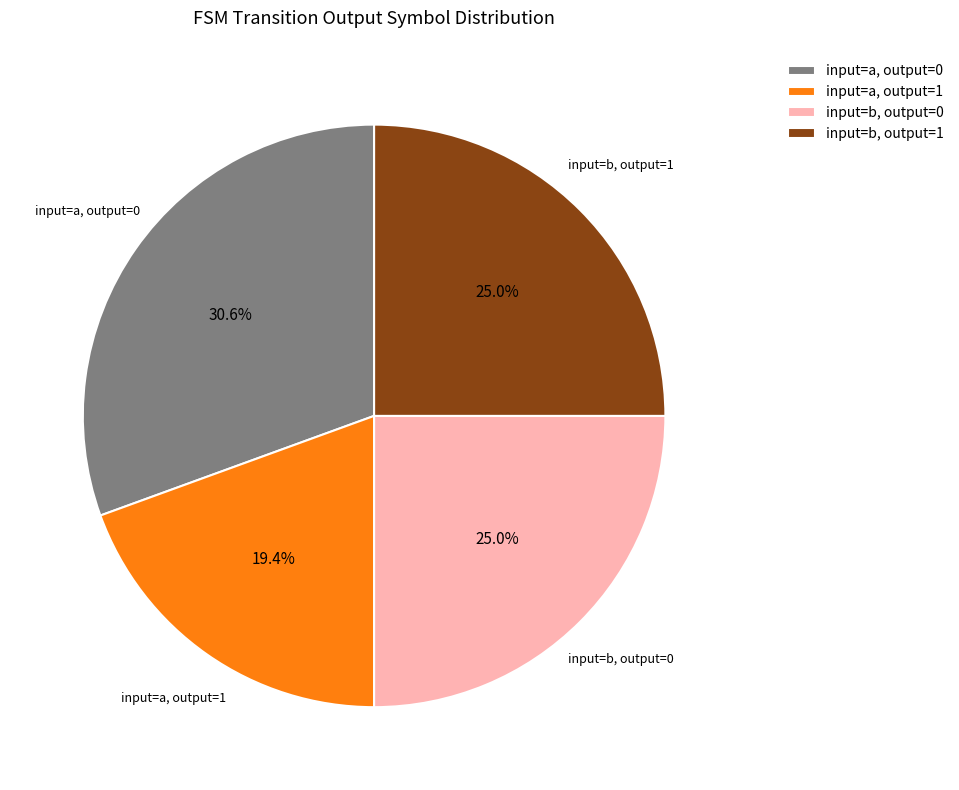

What percentage is NOT represented by input=b, output=1?

75.0%